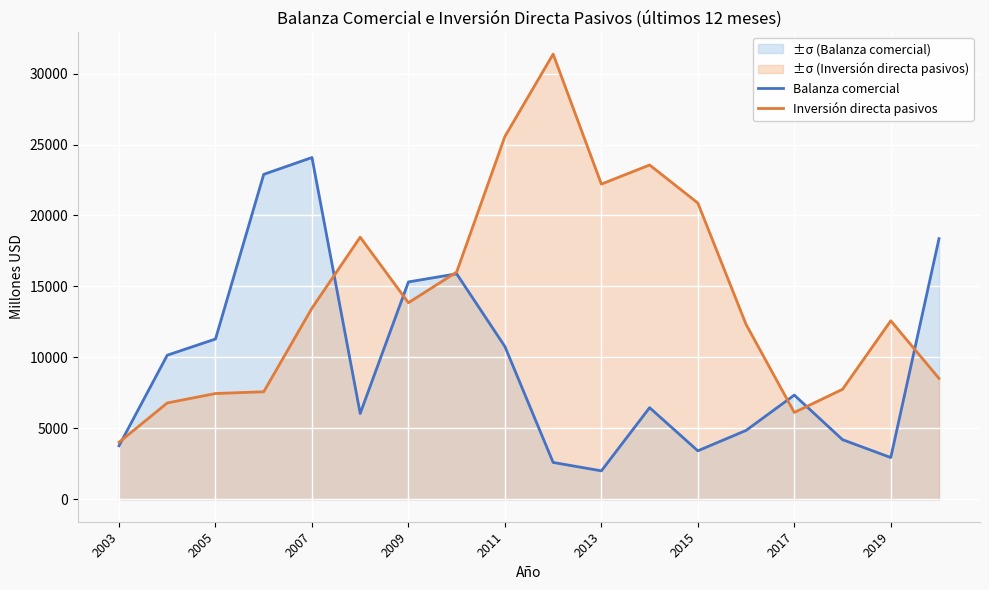

Which category has the lowest value in the Inversión directa pasivos series?

2003